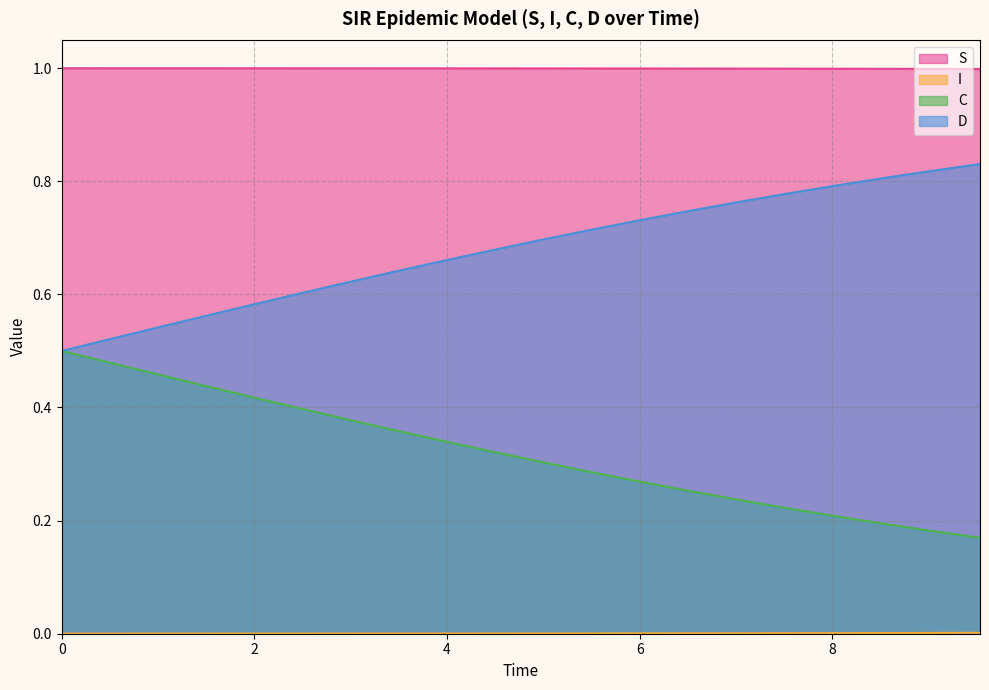

What are all the series names shown in the legend?

S, I, C, D